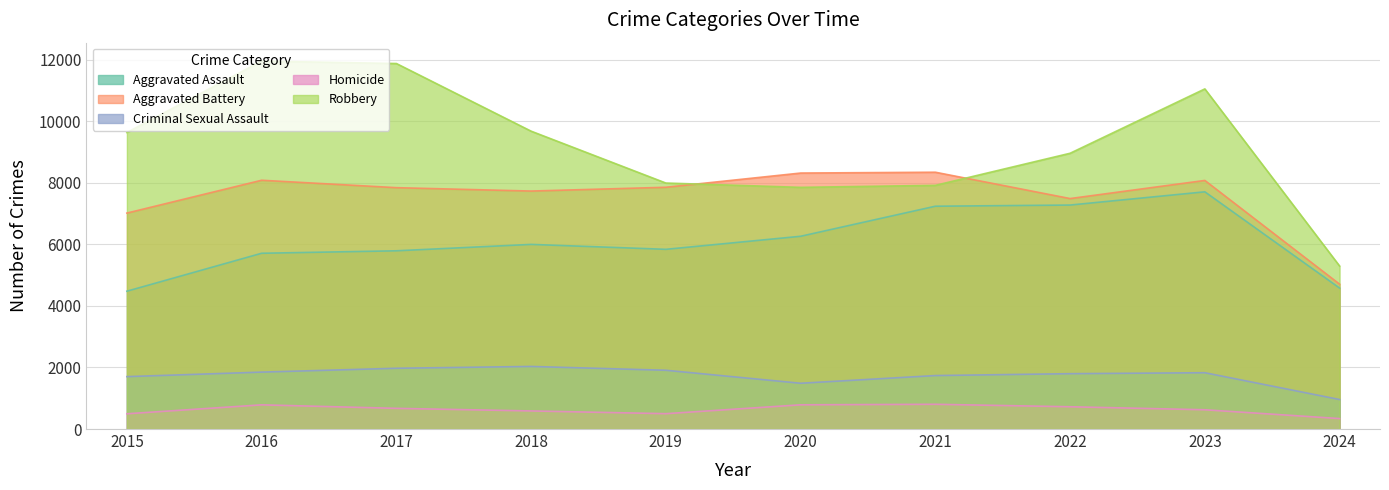

Count the number of categories in the chart.

10